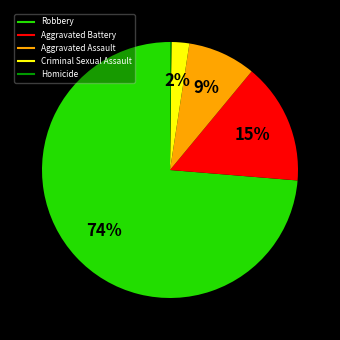

To the nearest percent, what is the difference between the largest and smallest slice percentages?

74%